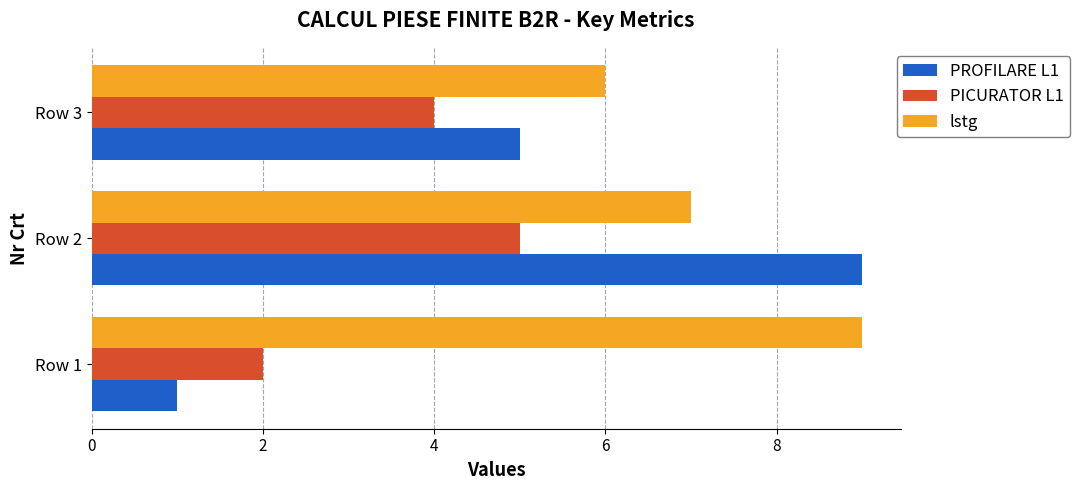

The PROFILARE L1 series shows 9 at Row 2. True or false?

True